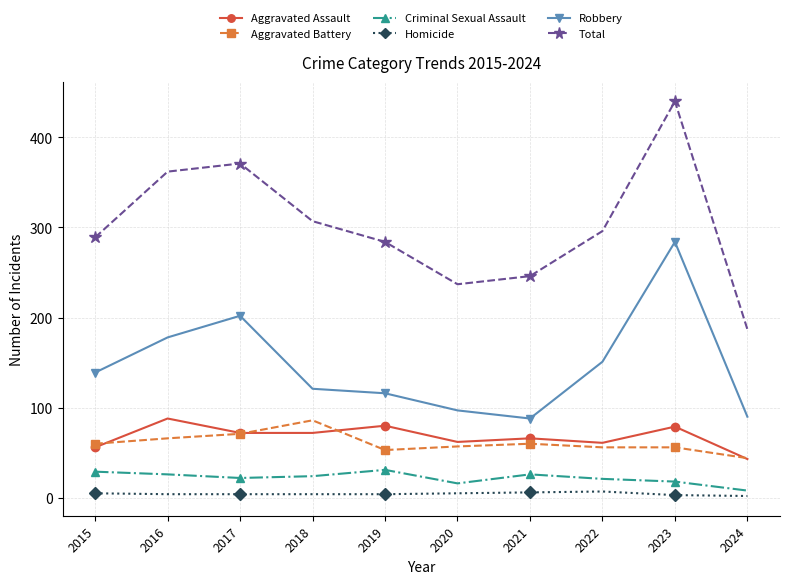

True or false: Total has more than 1 interior local peaks.

True